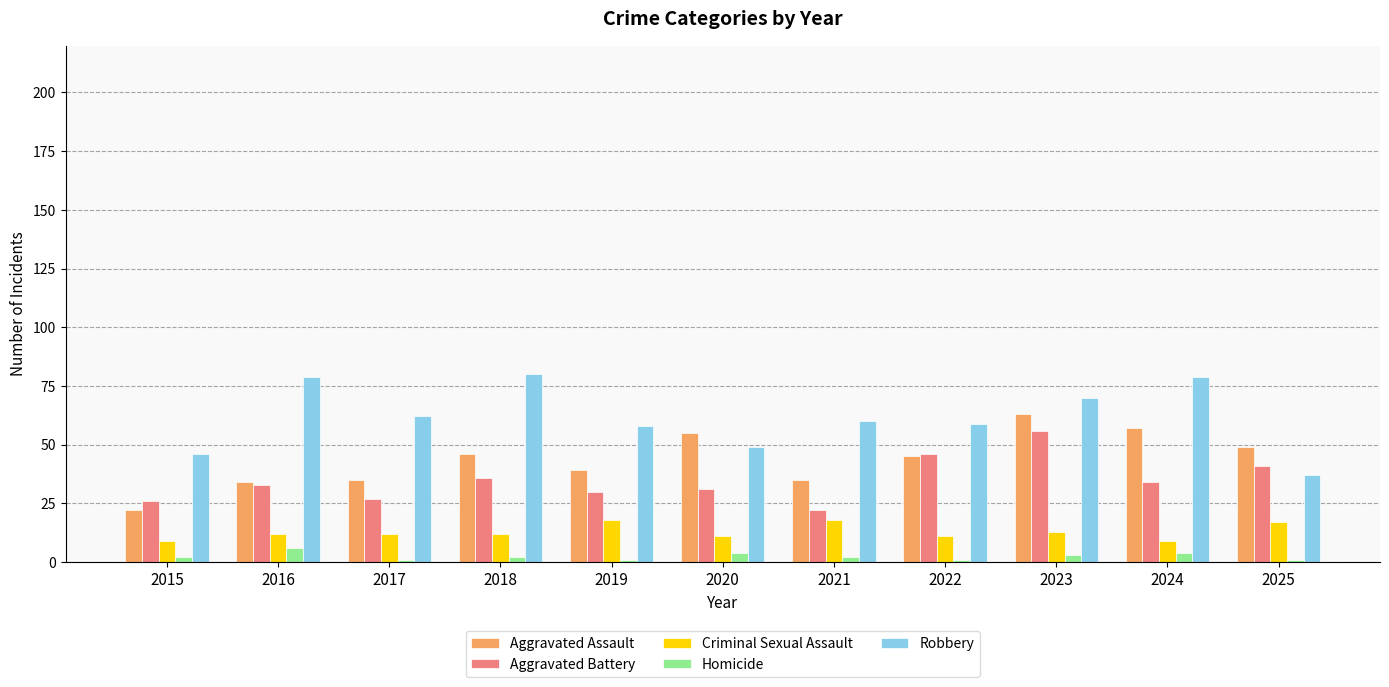

What is the value of the Robbery bar at the 3rd from the left?

62